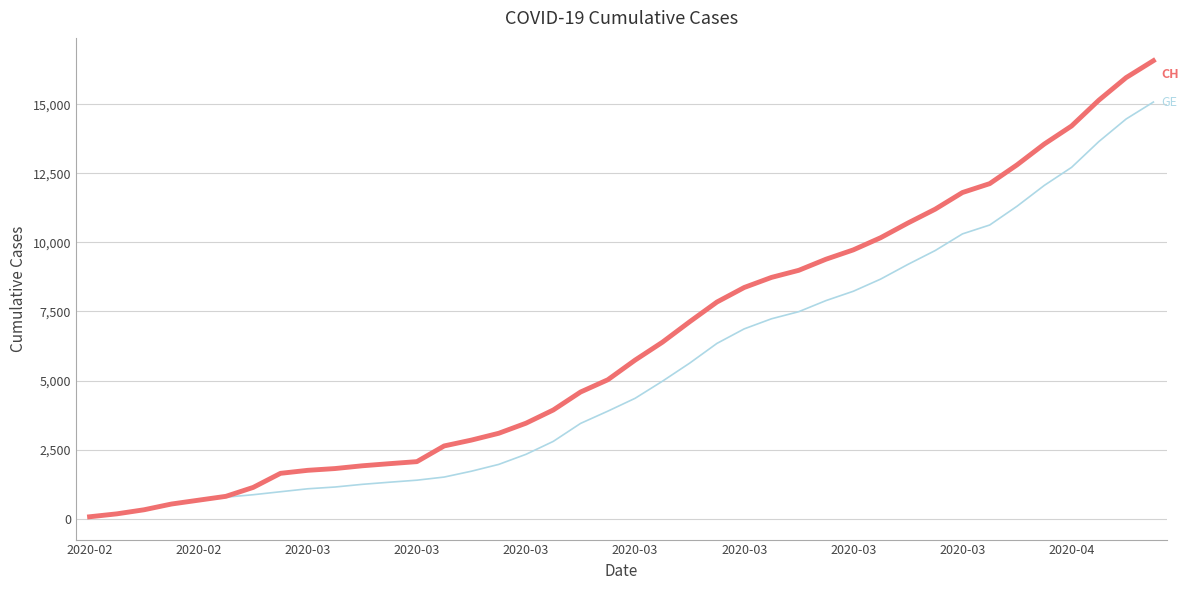

What is the greatest value displayed?

16574